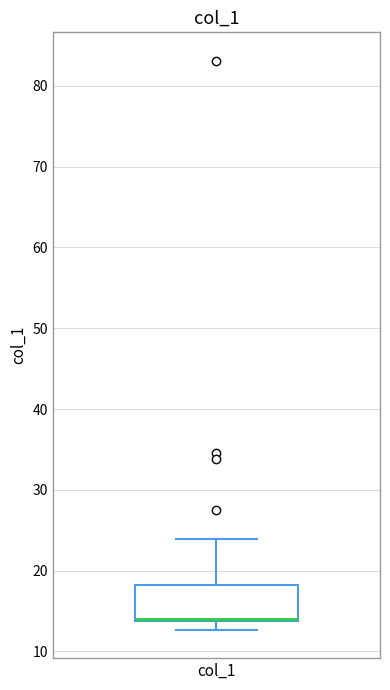

Read this box plot against the y-axis: the position of the median line, the range covered by the box, and the ends of both whiskers. The values are not printed on the chart, so give them approximately, as read against the axis.

median 14 (drawn on the box's lower edge), box 14 to 18, whiskers 13 to 24